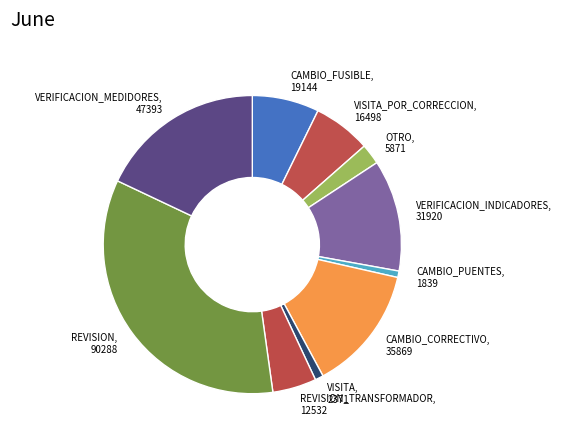

Is there a majority slice in this chart?

No